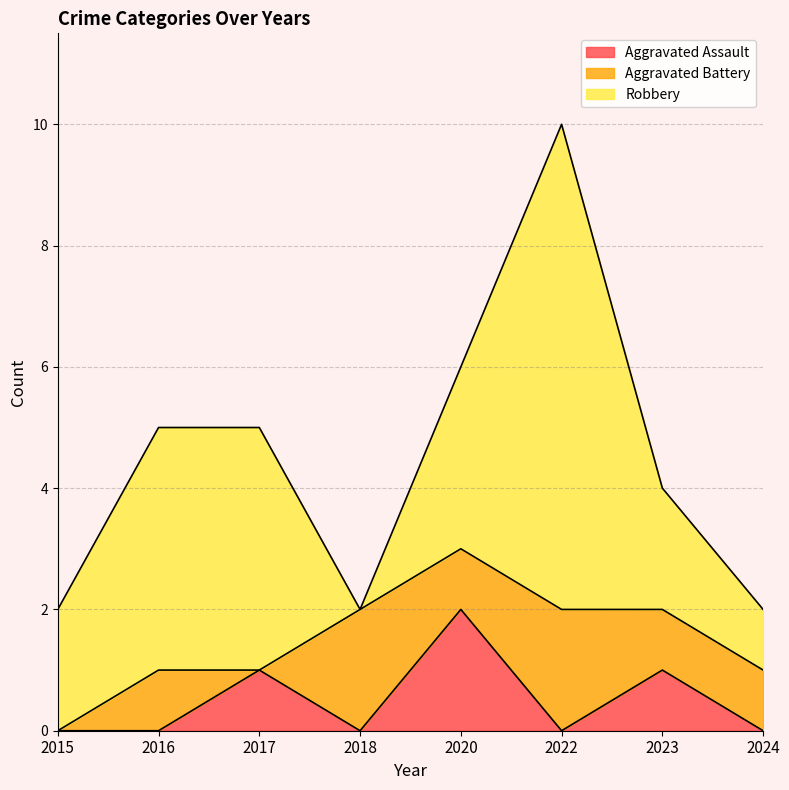

What is the difference between the maximum and minimum values in the Aggravated Assault series?

2